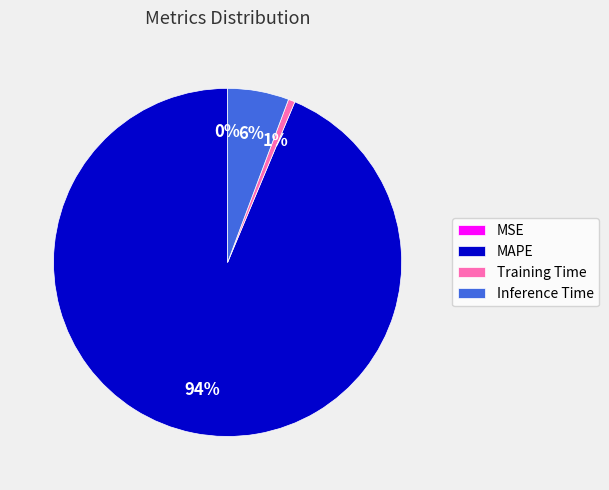

The Training Time slice represents 13% of the pie. True or false?

False